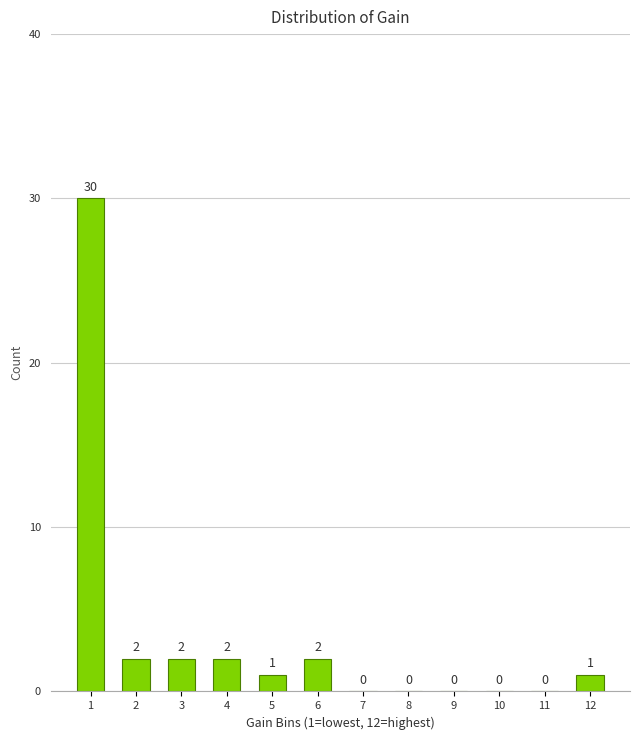

Reading left to right, what are all the values shown in this chart?

1=30	2=2	3=2	4=2	5=1	6=2	7=0	8=0	9=0	10=0	11=0	12=1